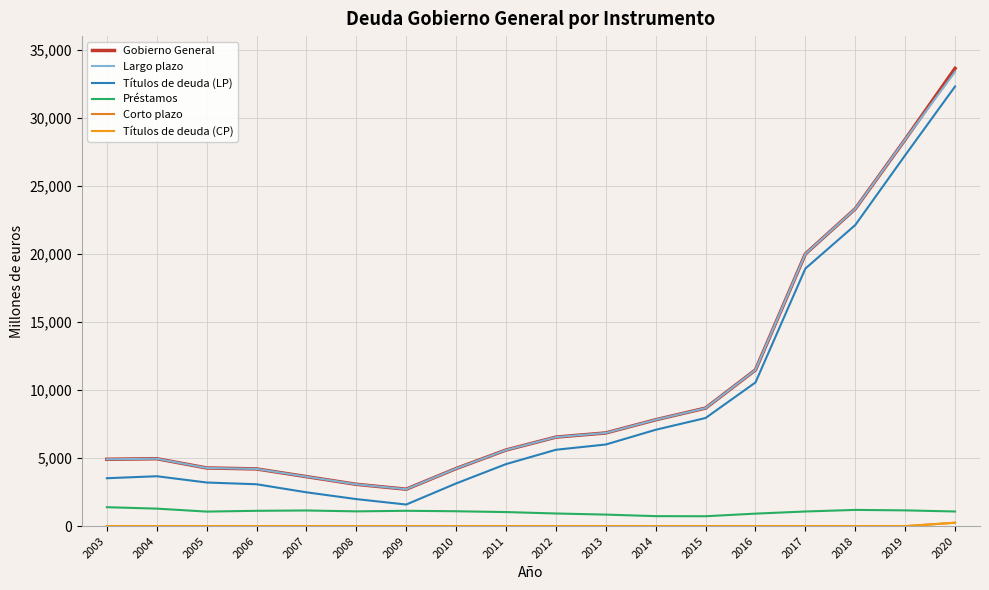

At how many categories does at least one series exceed 642?

18